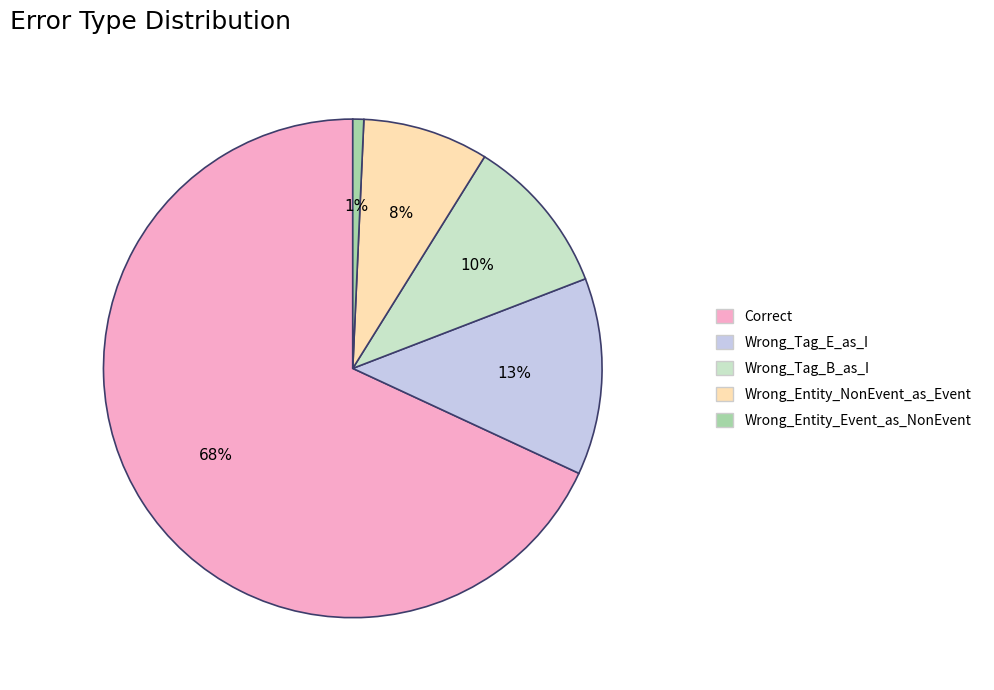

To the nearest percent, what is the average slice percentage?

20%